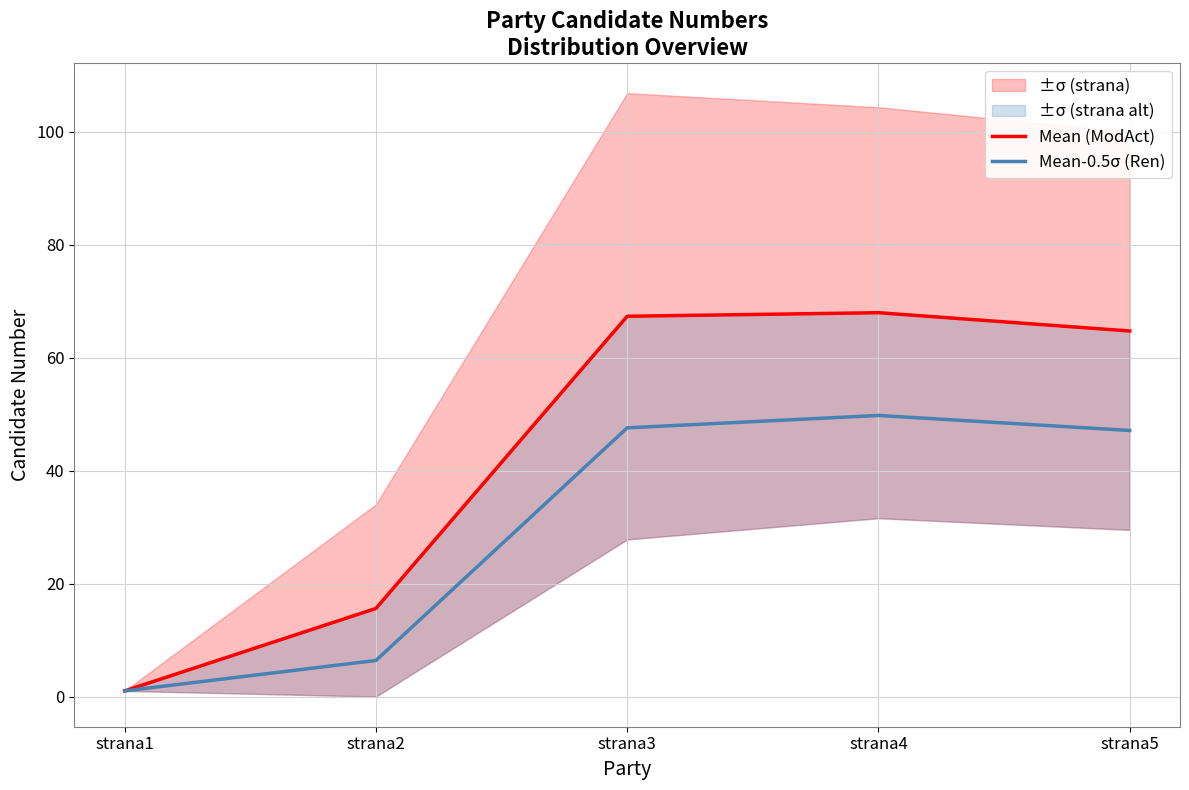

Which series has the largest range (max minus min)?

Mean (ModAct)